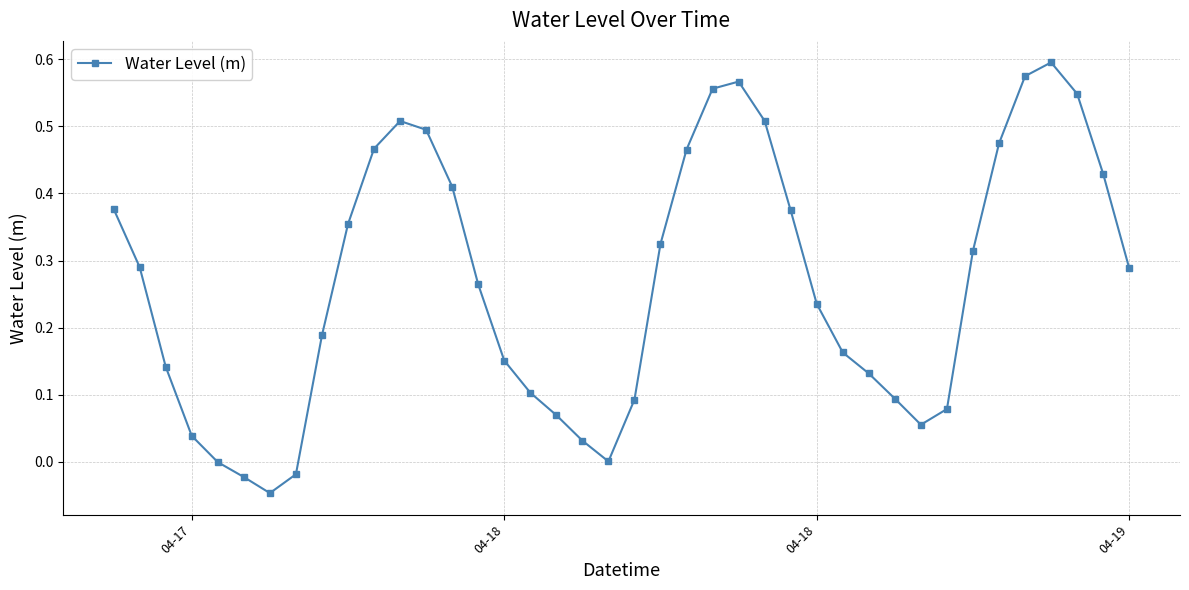

True or false: there are more than 0 points higher than both neighbors.

True